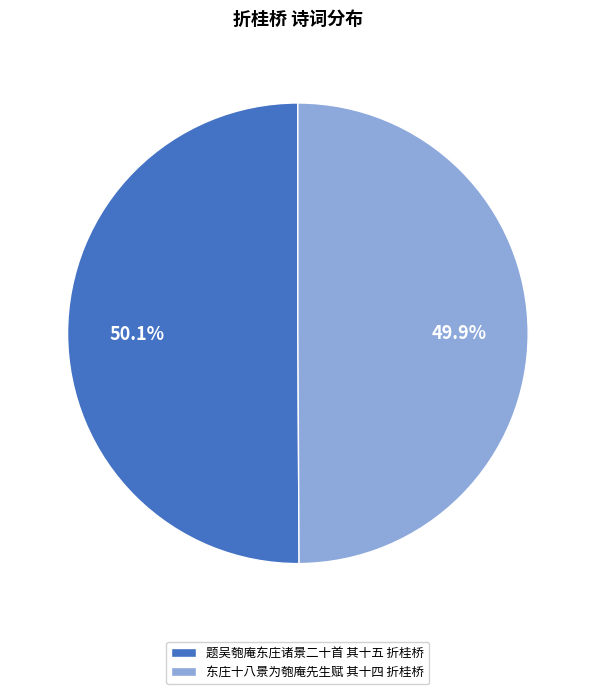

How many slices are in this pie chart?

2